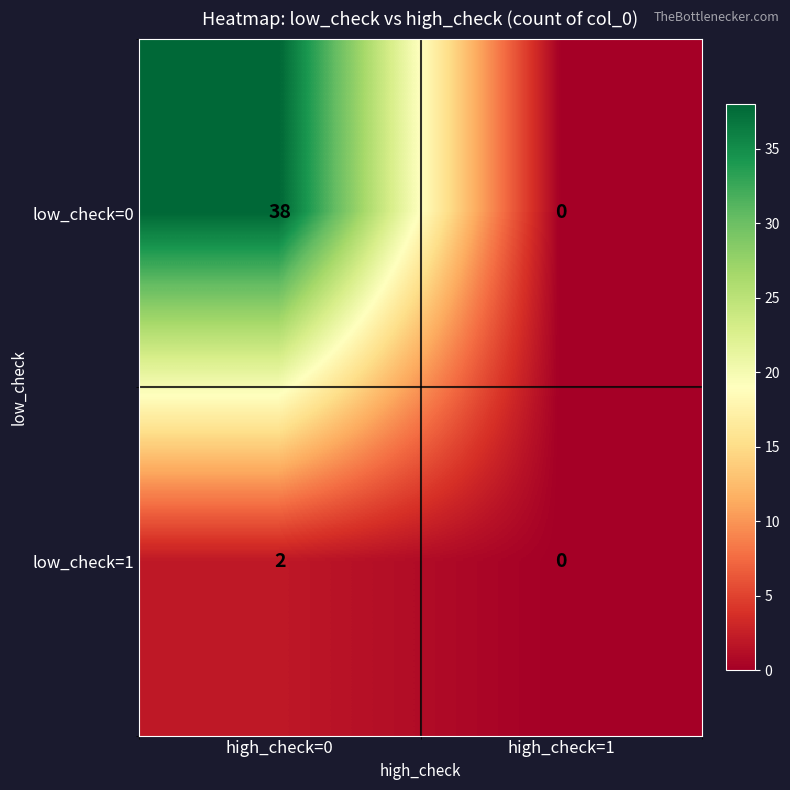

What is the difference between the low_check=0 values at high_check=1 and high_check=0?

38